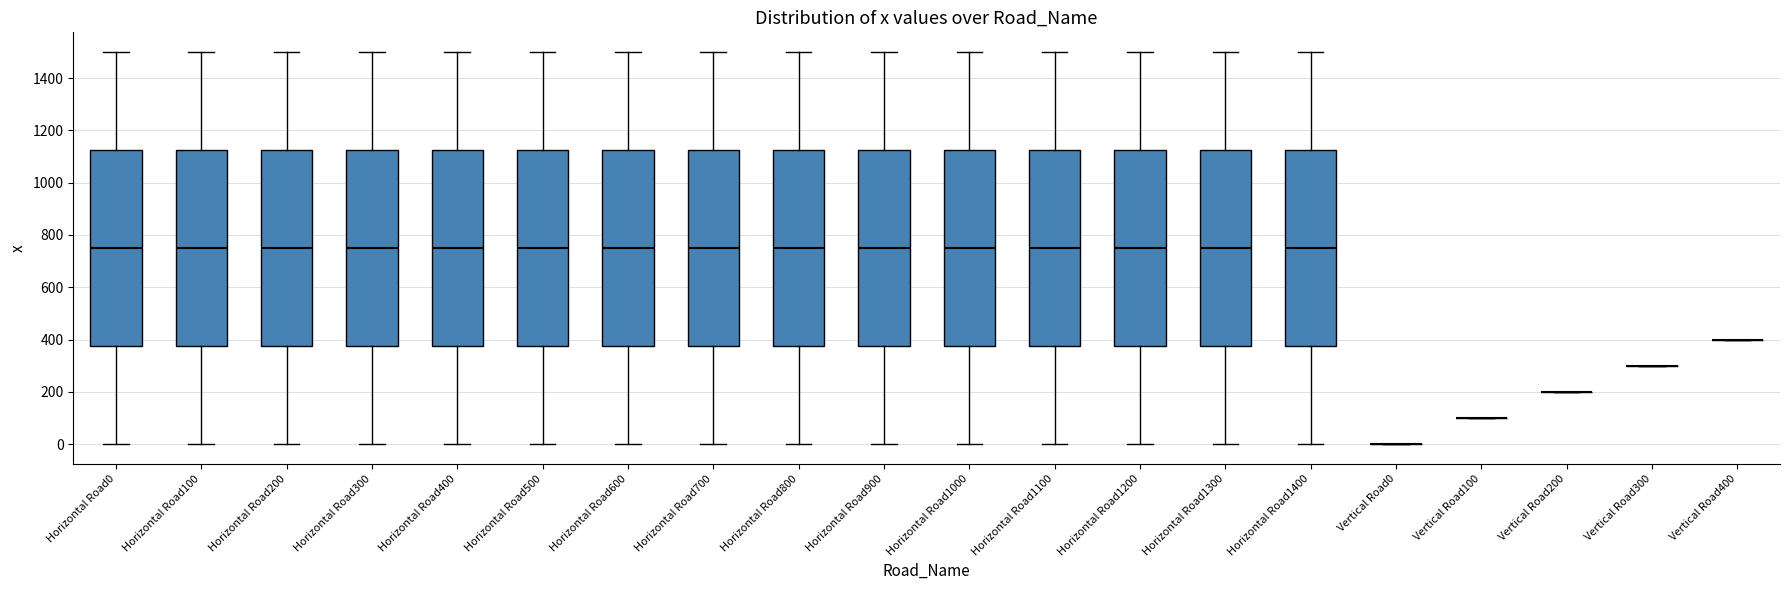

Reading left to right, read every box against the y-axis: the position of its median line, the range the box covers, and the ends of its whiskers. The values are not printed on the chart, so give them approximately, as read against the axis.

Horizontal Road0: median 760, box 380 to 1120, whiskers 0 to 1500
Horizontal Road100: median 760, box 380 to 1120, whiskers 0 to 1500
Horizontal Road200: median 760, box 380 to 1120, whiskers 0 to 1500
Horizontal Road300: median 760, box 380 to 1120, whiskers 0 to 1500
Horizontal Road400: median 760, box 380 to 1120, whiskers 0 to 1500
Horizontal Road500: median 760, box 380 to 1120, whiskers 0 to 1500
Horizontal Road600: median 760, box 380 to 1120, whiskers 0 to 1500
Horizontal Road700: median 760, box 380 to 1120, whiskers 0 to 1500
Horizontal Road800: median 760, box 380 to 1120, whiskers 0 to 1500
Horizontal Road900: median 760, box 380 to 1120, whiskers 0 to 1500
Horizontal Road1000: median 760, box 380 to 1120, whiskers 0 to 1500
Horizontal Road1100: median 760, box 380 to 1120, whiskers 0 to 1500
Horizontal Road1200: median 760, box 380 to 1120, whiskers 0 to 1500
Horizontal Road1300: median 760, box 380 to 1120, whiskers 0 to 1500
Horizontal Road1400: median 760, box 380 to 1120, whiskers 0 to 1500
Vertical Road0: box collapsed to a line at 0, whiskers 0 to 0
Vertical Road100: box collapsed to a line at 100, whiskers 100 to 100
Vertical Road200: box collapsed to a line at 200, whiskers 200 to 200
Vertical Road300: box collapsed to a line at 300, whiskers 300 to 300
Vertical Road400: box collapsed to a line at 400, whiskers 400 to 400